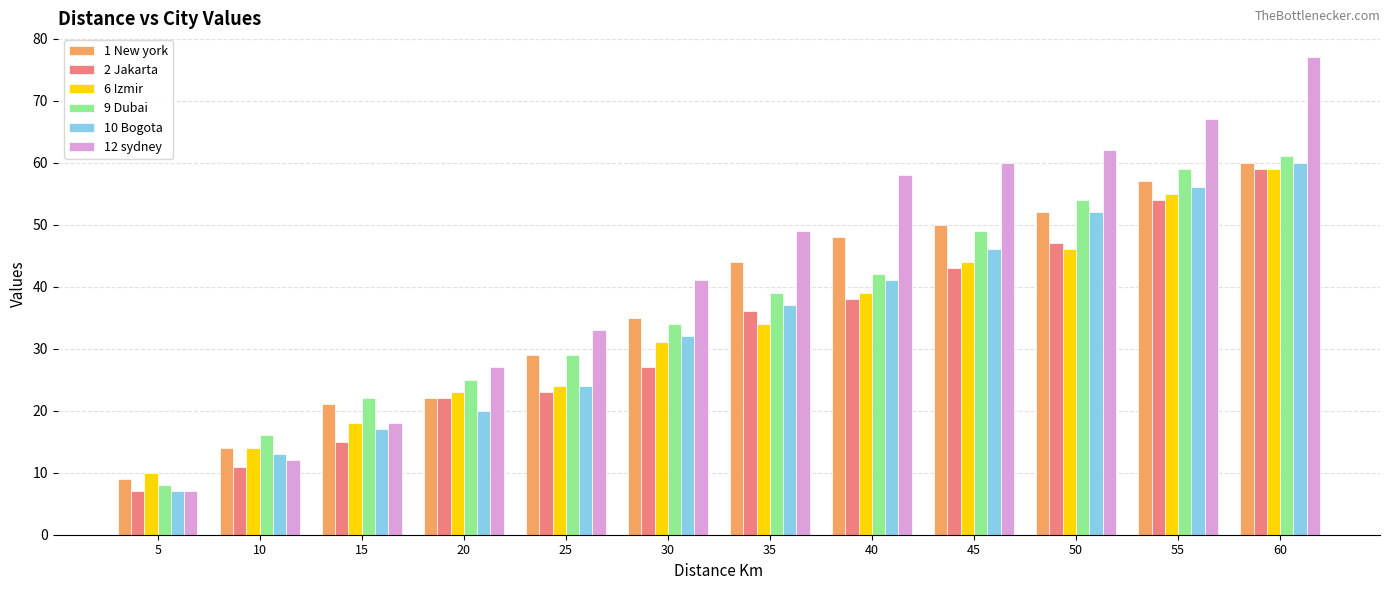

Count the number of categories in the chart.

12